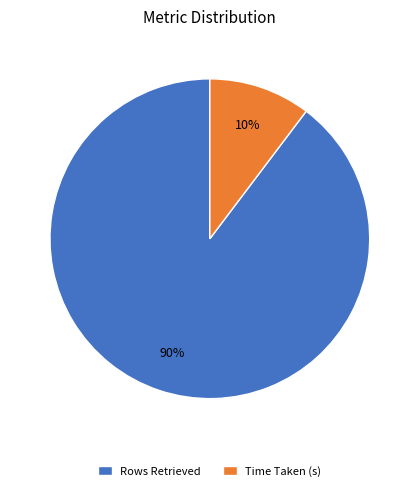

Does any single category account for the majority?

Yes